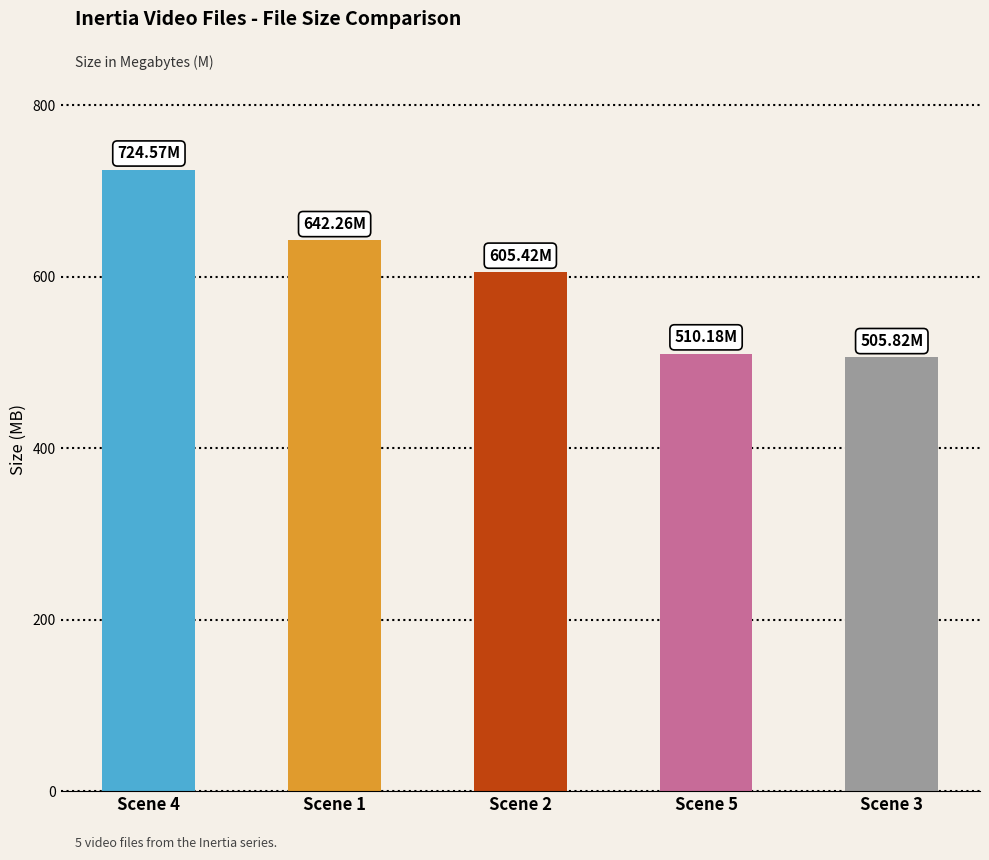

Reading left to right, what are all the values shown in this chart?

Scene 4=724.6	Scene 1=642.3	Scene 2=605.4	Scene 5=510.2	Scene 3=505.8